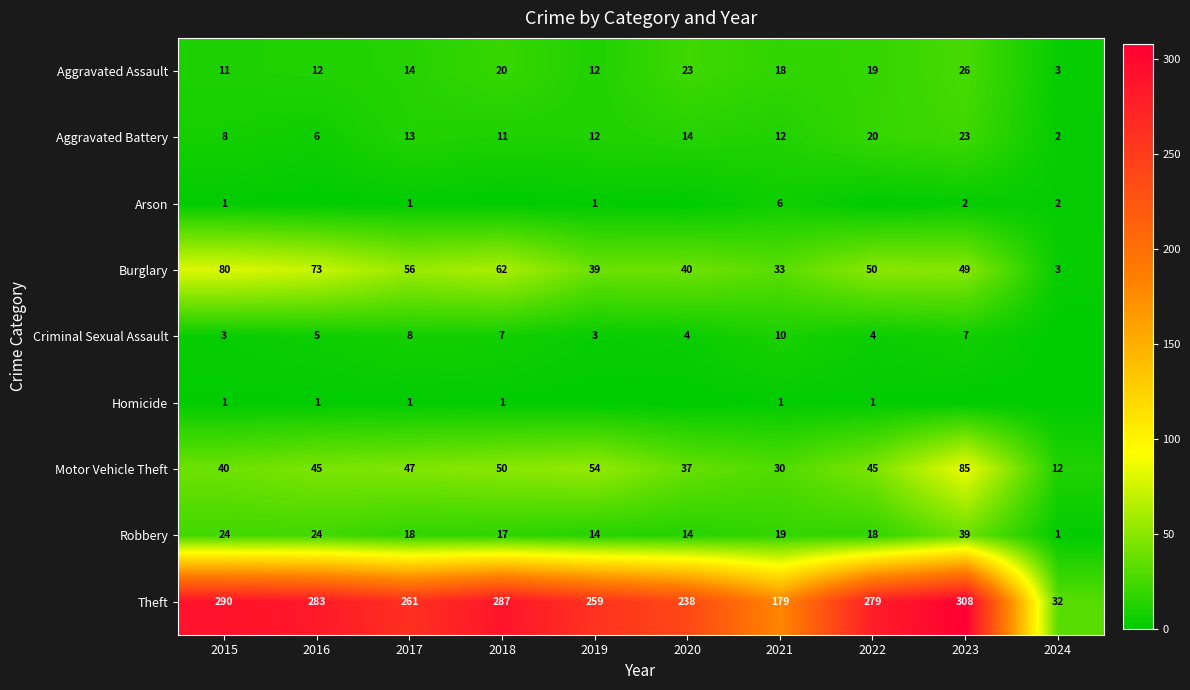

What is the difference between the highest and lowest values at 2015?

289